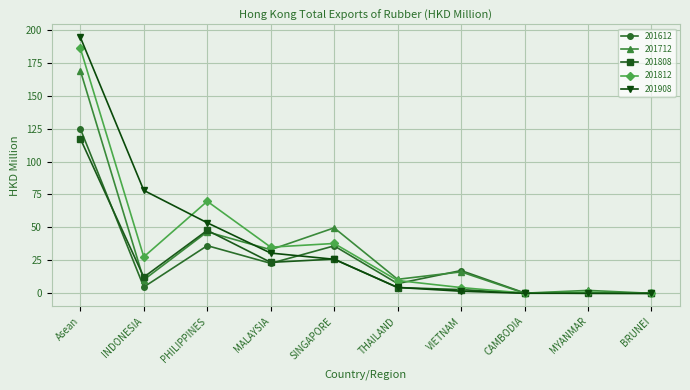

What is the label of the 1st point from the left?

Asean